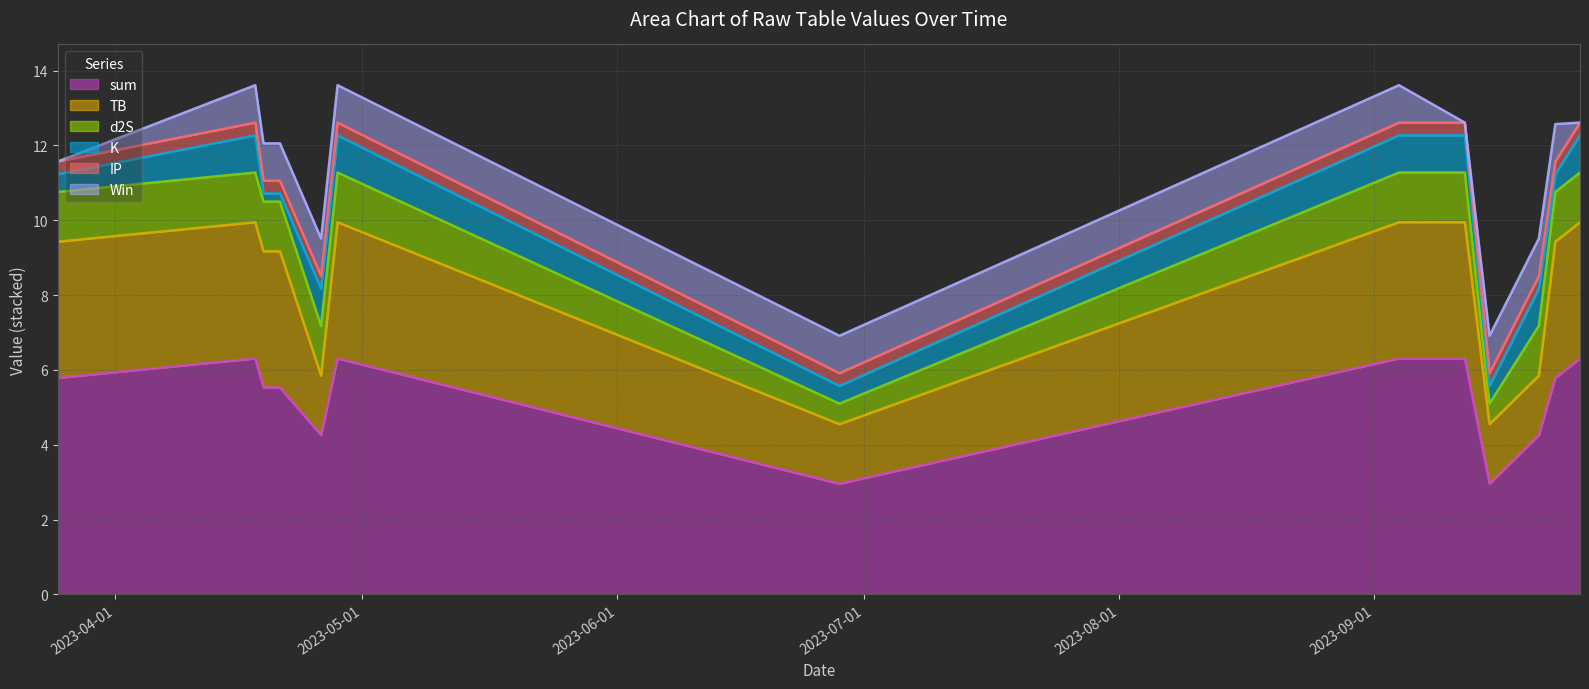

Which category has the highest value in the TB series?

2023-03-25